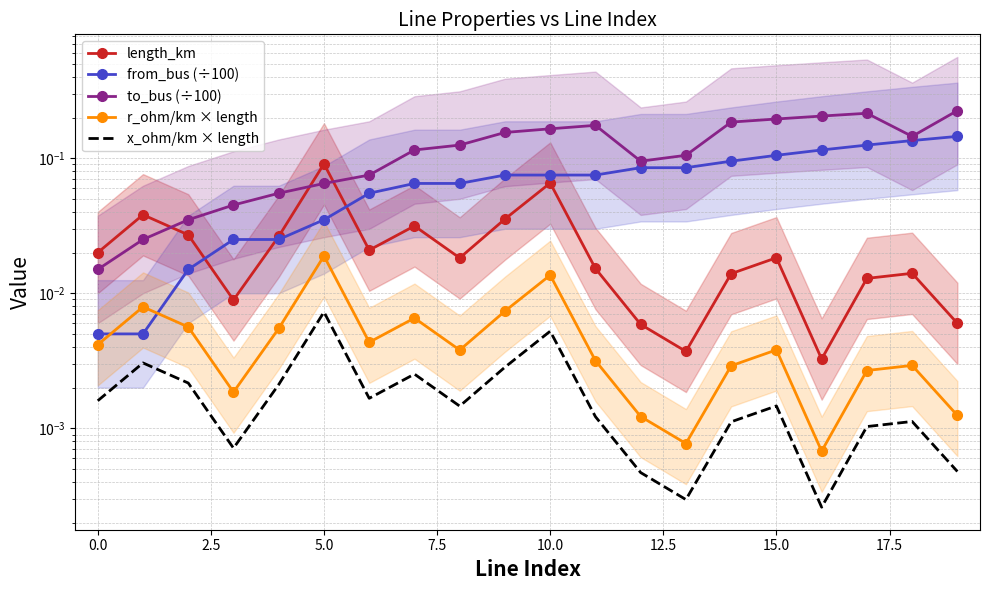

Is this an area chart (filled region under the line)?

No